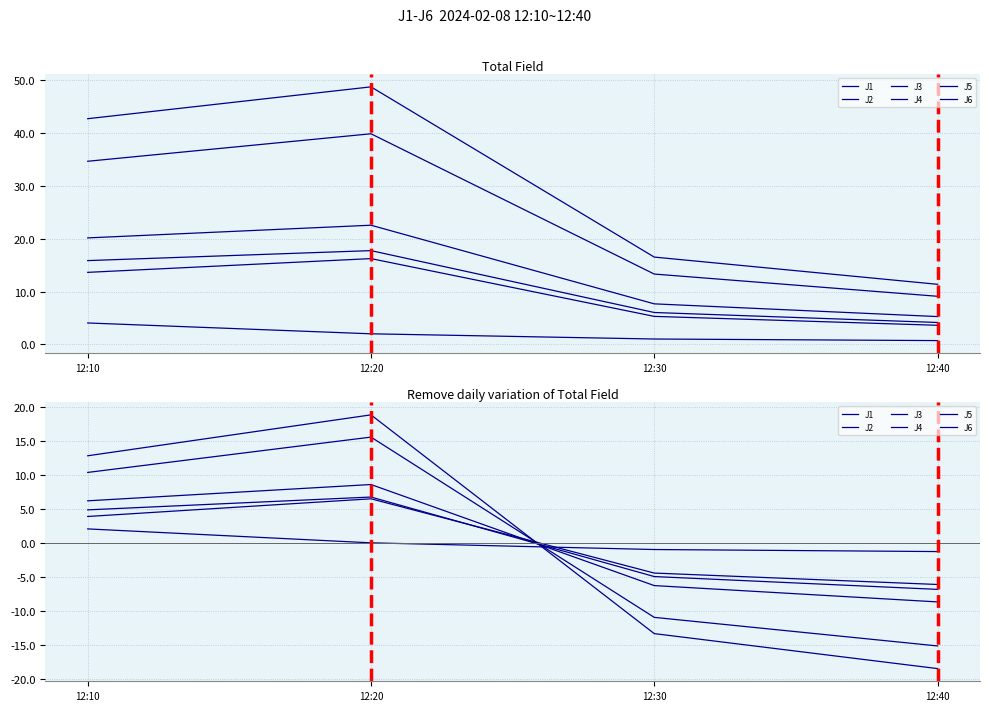

What are all the series names shown in the legend?

J1, J2, J3, J4, J5, J6